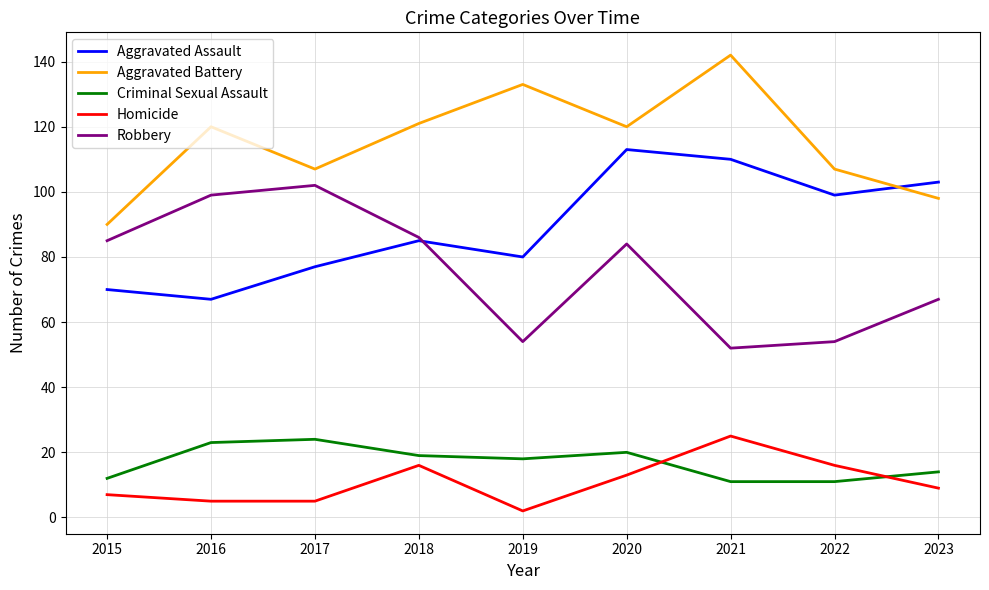

What is the sum of the Homicide values at 2021 and 2022?

41